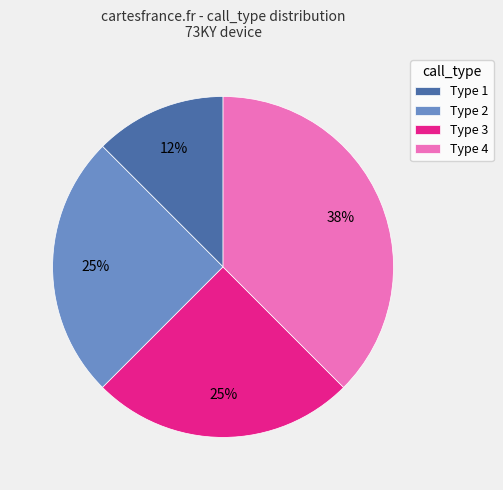

Which has a higher value, Type 3 or Type 4?

Type 4